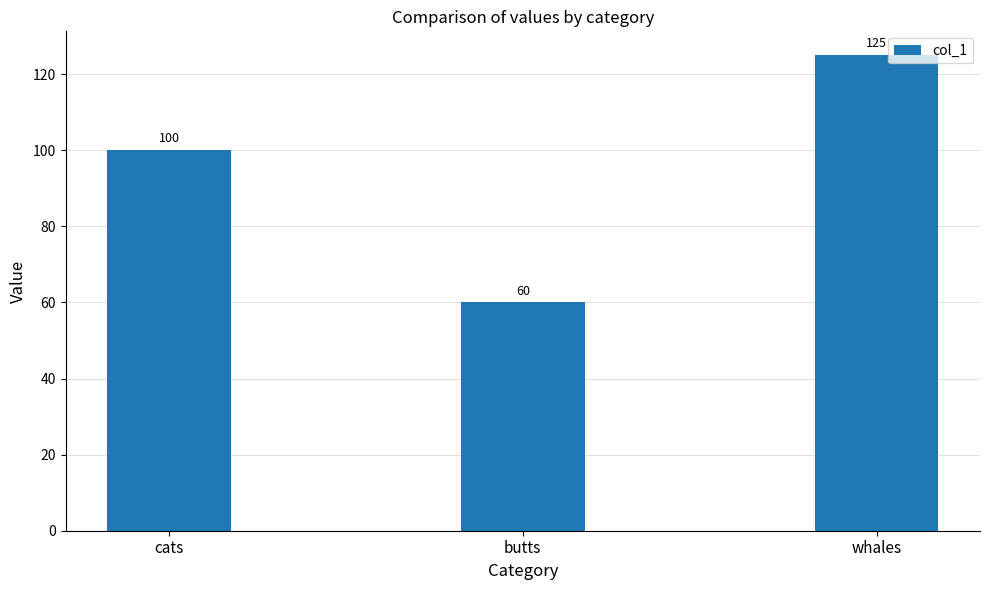

What is the sum of all values?

285